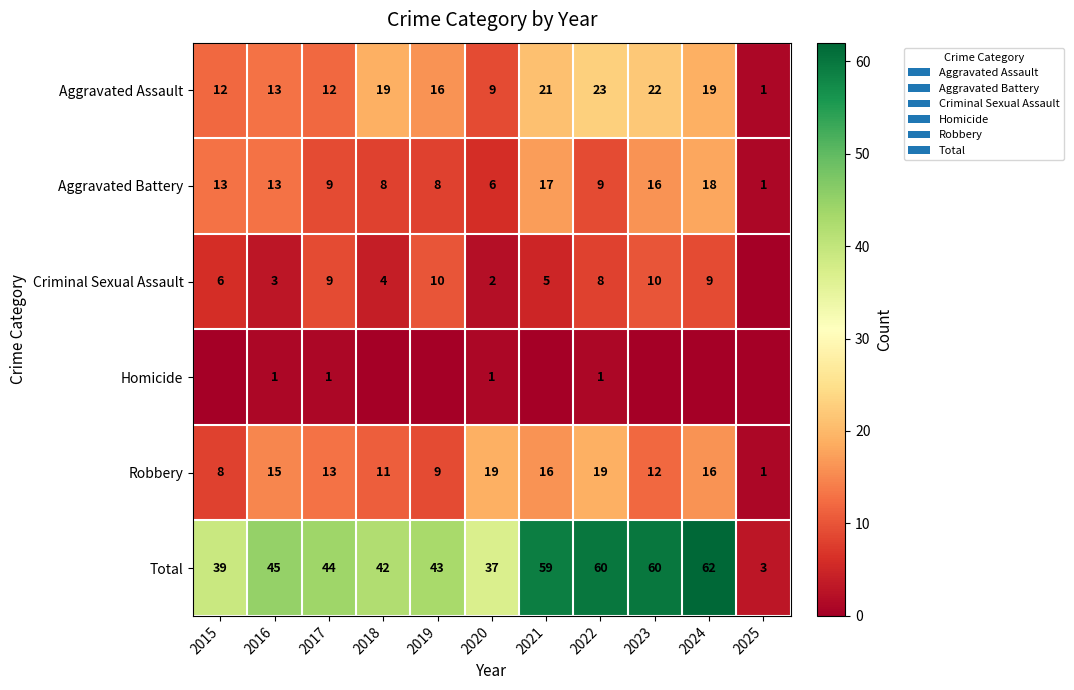

The Criminal Sexual Assault series shows 2 at 2020. True or false?

True